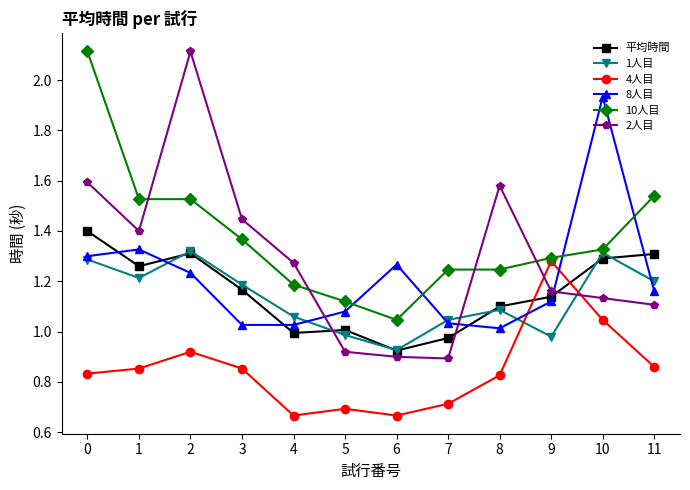

Does the chart display data point markers on the line(s)?

Yes